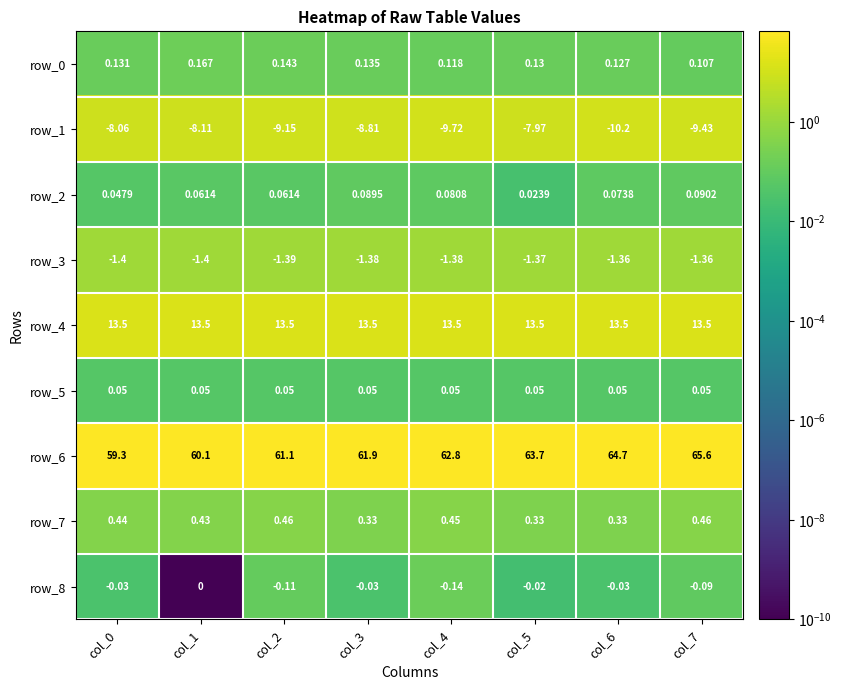

What is the difference between the maximum and minimum values in the row_6 series?

6.3